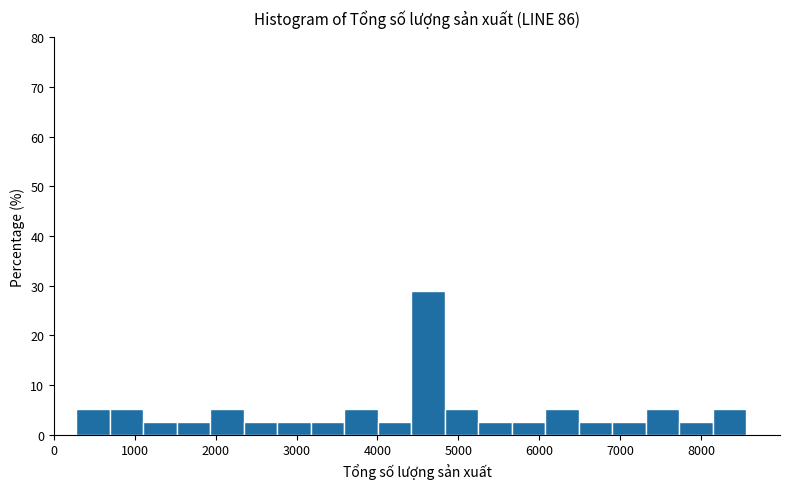

Which range on the x-axis has the tallest bar?

4400 to 4800